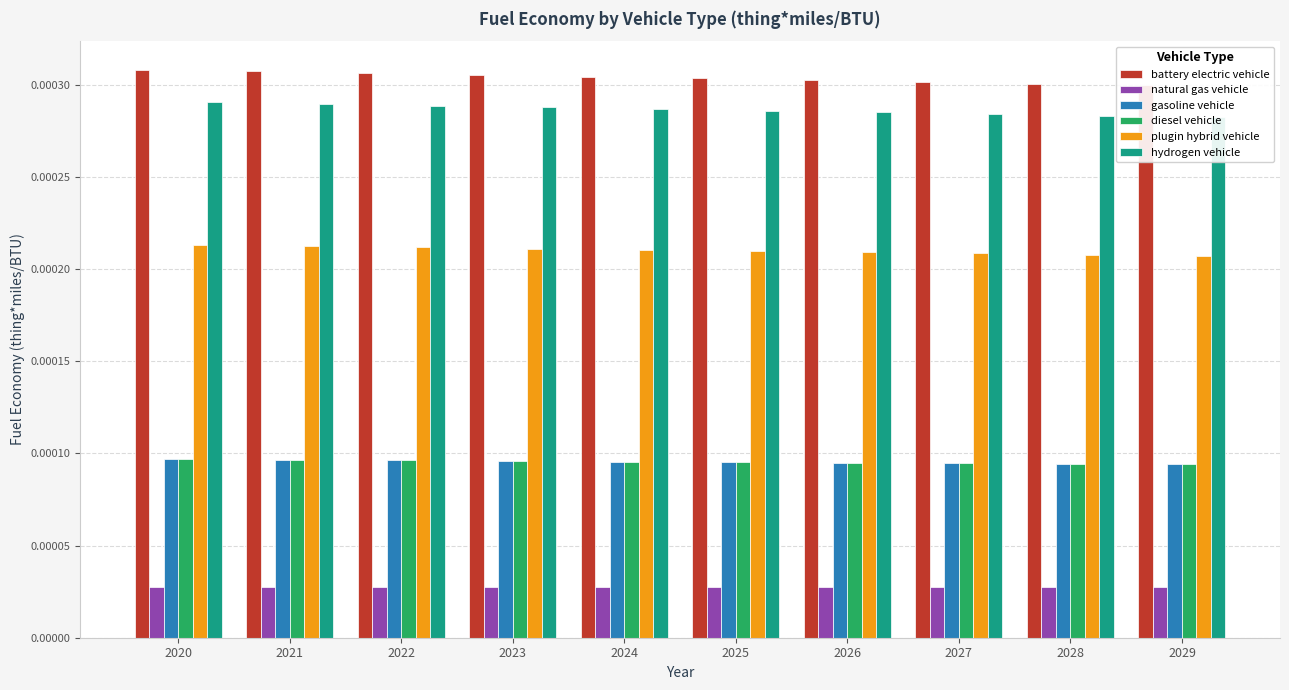

Rank the series by their maximum value, from highest to lowest.

battery electric vehicle, hydrogen vehicle, plugin hybrid vehicle, gasoline vehicle, diesel vehicle, natural gas vehicle